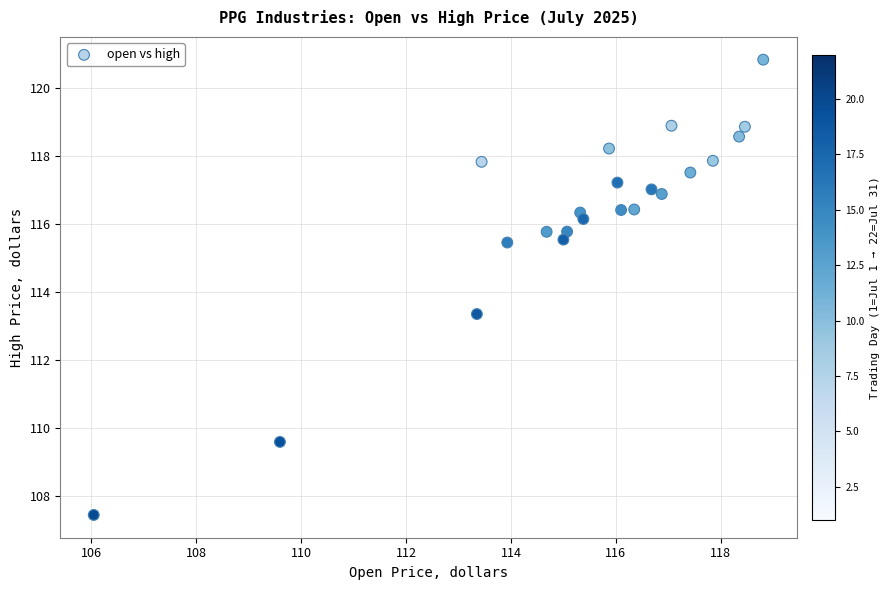

What is the range of Y values (max minus min)?

13.4